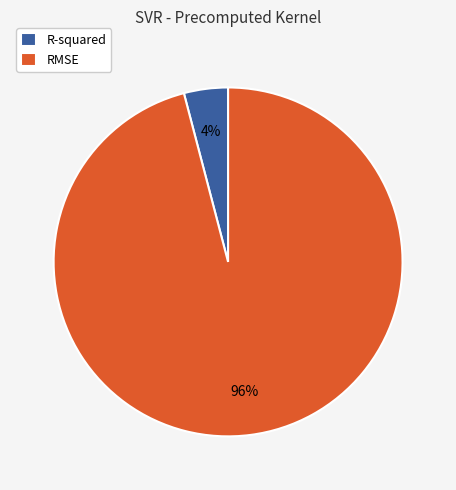

True or false: R-squared accounts for 4% of the total.

True